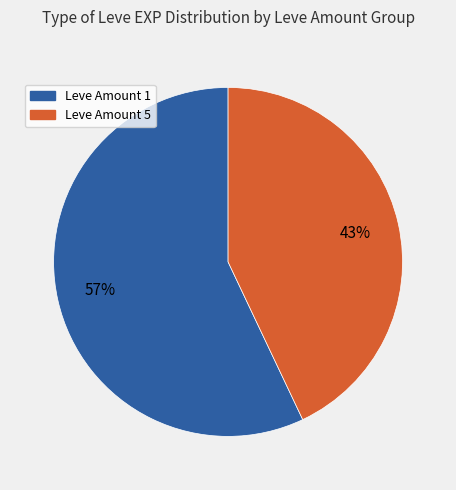

To the nearest percent, what is the average slice percentage?

50%